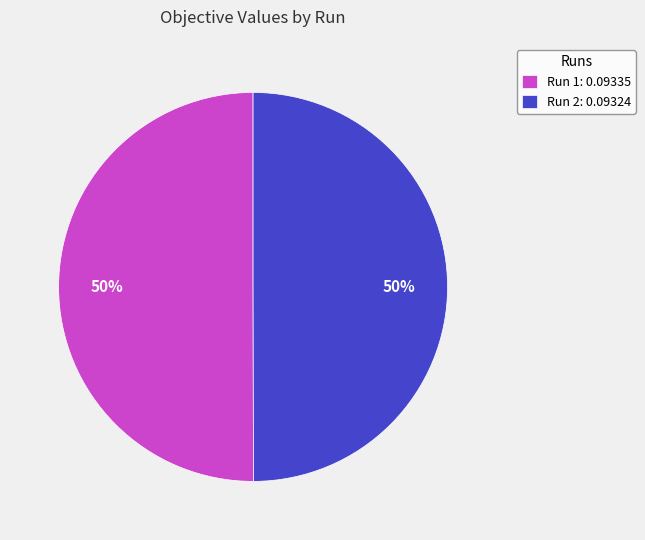

Do Run 1: 0.09335 and Run 2: 0.09324 together represent more than half of the pie?

Yes